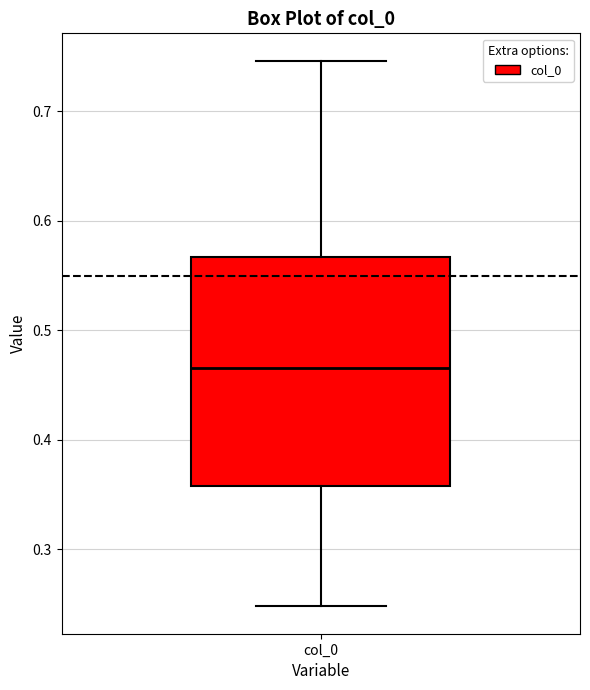

Where is the upper edge of the box for col_0 on the y-axis? The values are not printed on the chart, so give them approximately, as read against the axis.

0.57